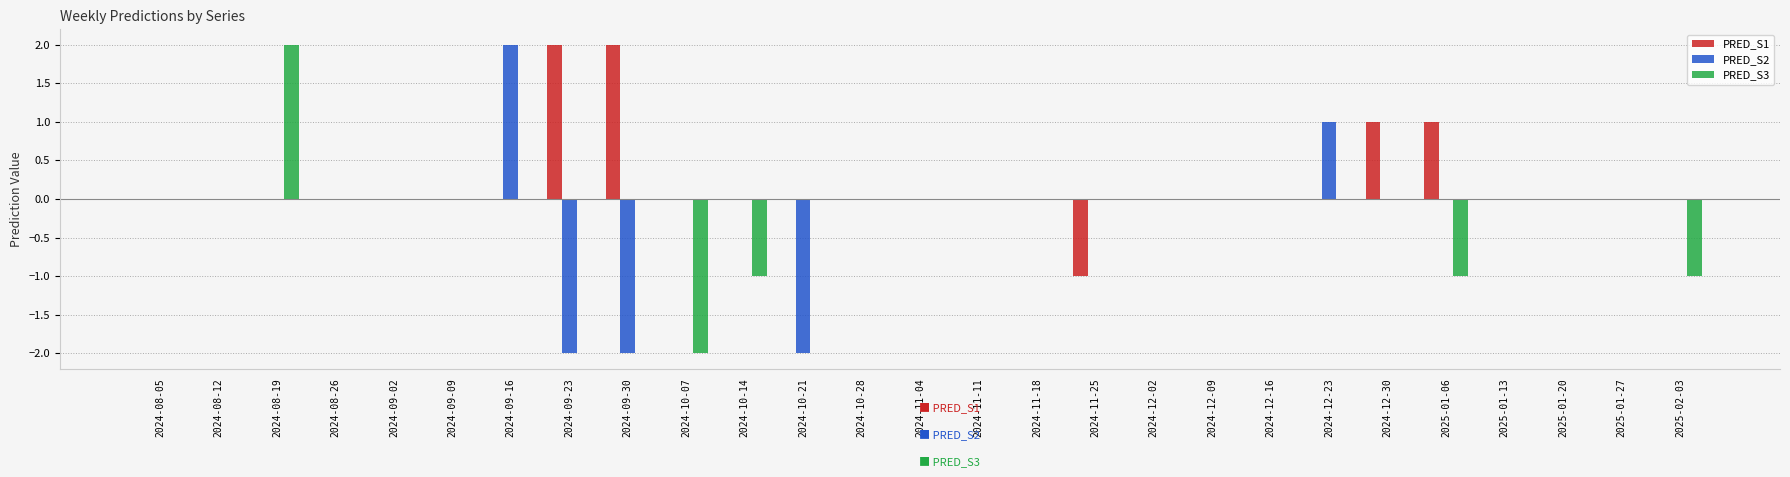

Are the bars horizontal?

No